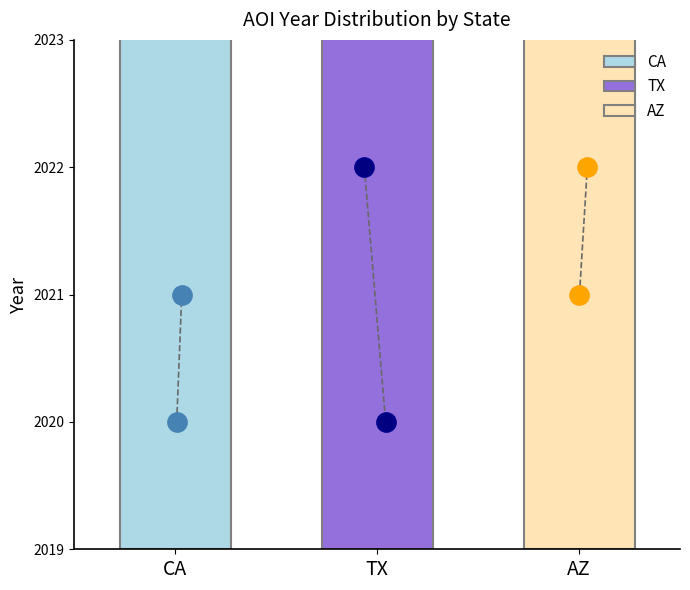

Approximately how many times larger is the value at CA compared to AZ?

1.0